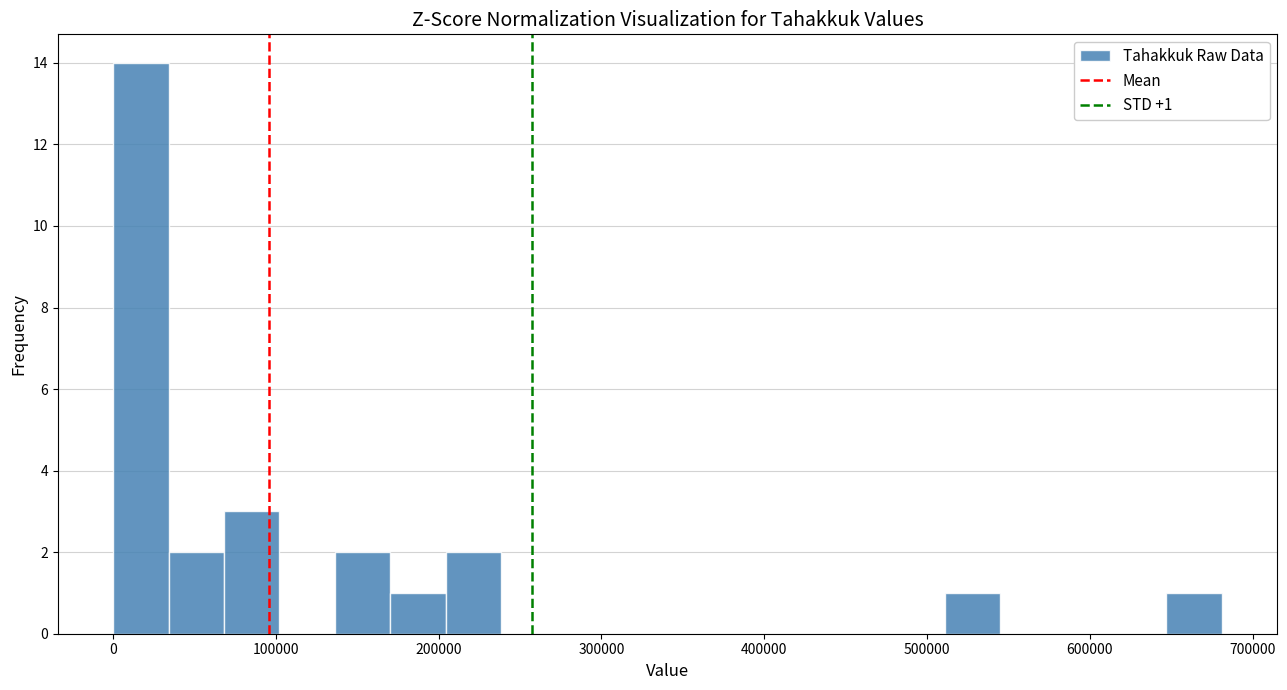

Around what value on the x-axis is the tallest bar? Give the approximate position of its centre, as read against the axis.

20000